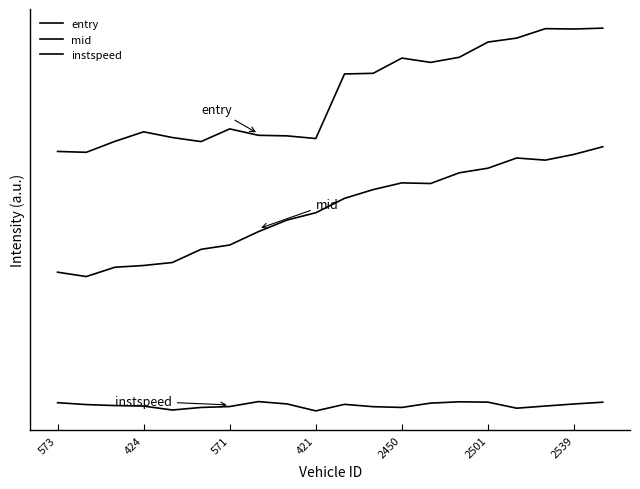

Does the chart display data point markers on the line(s)?

No